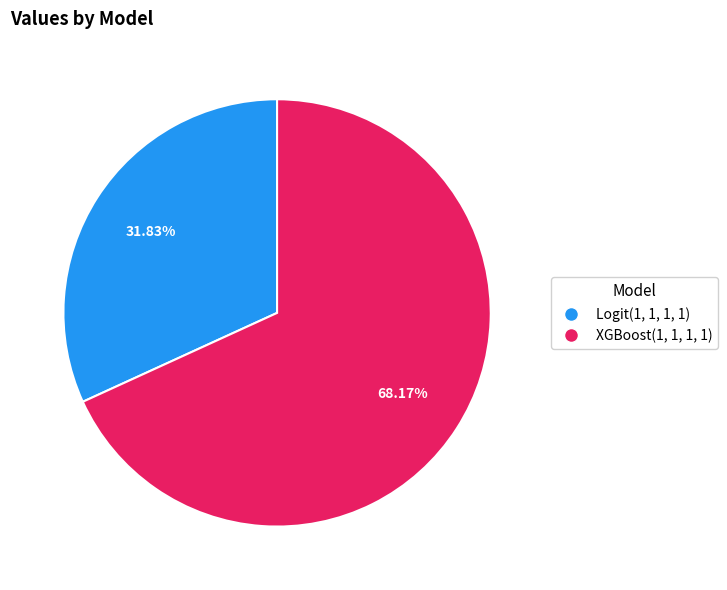

Which slice is the largest?

XGBoost(1, 1, 1, 1)